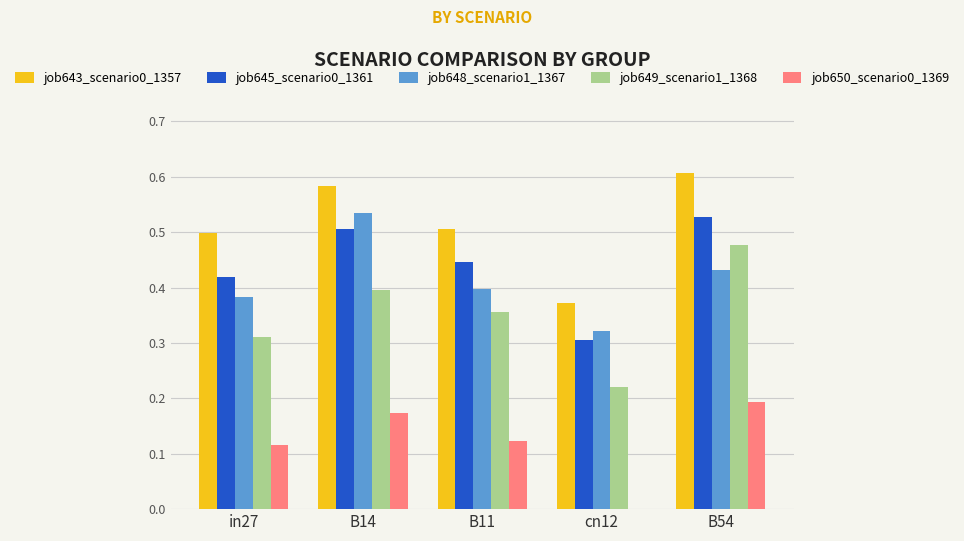

At which category is the sum across all series the highest?

B54